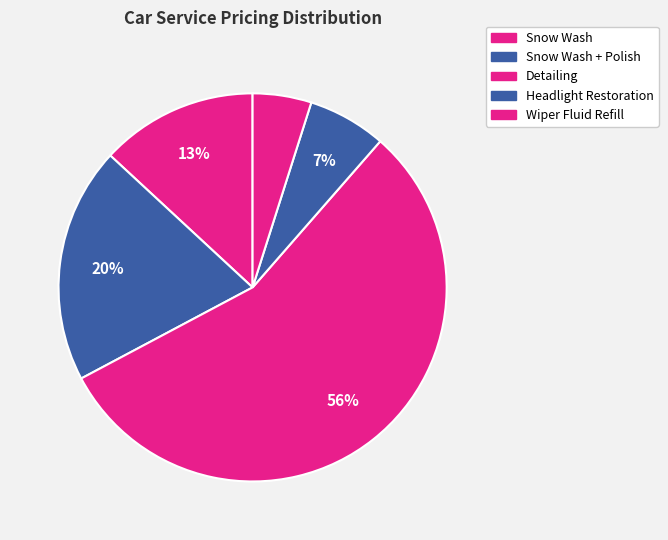

Rank the categories by value from lowest to highest.

Wiper Fluid Refill, Headlight Restoration, Snow Wash, Snow Wash + Polish, Detailing